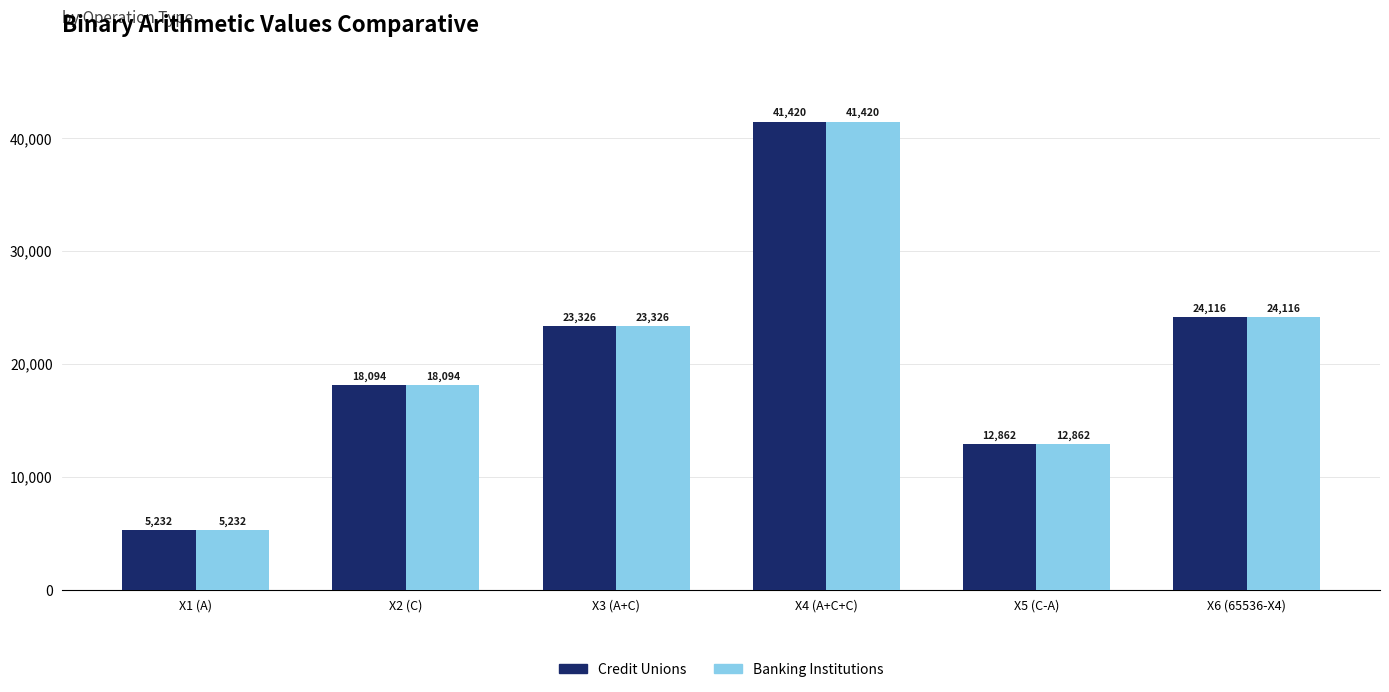

Which label corresponds to the largest value in the chart?

X4 (A+C+C)